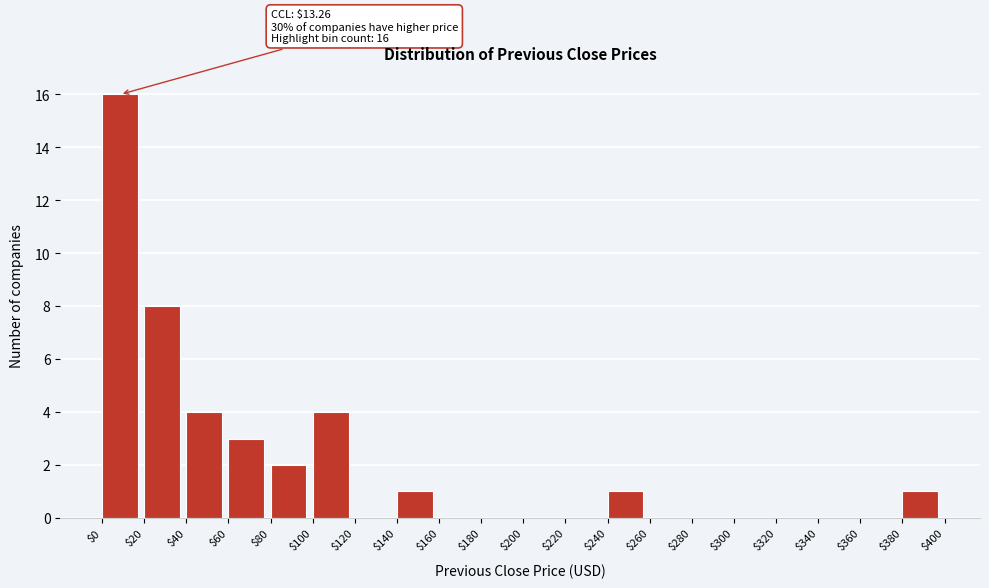

Which range on the x-axis has the tallest bar?

$0 to $20